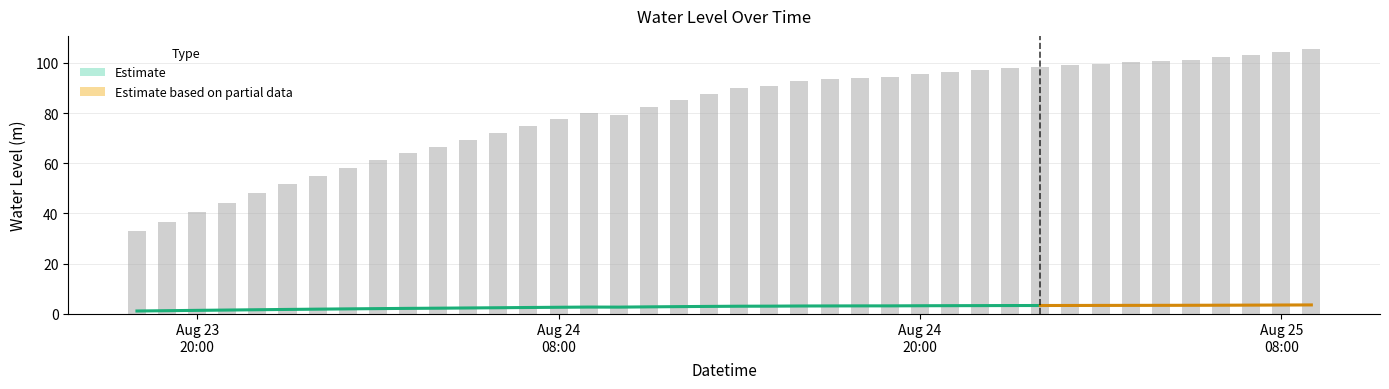

What is the label of the 38th bar from the left?

2025-08-25 07:00:00